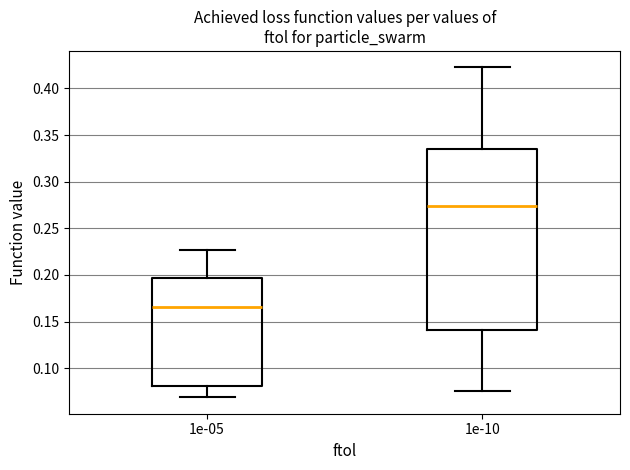

Which box has the lowest median line?

1e-05